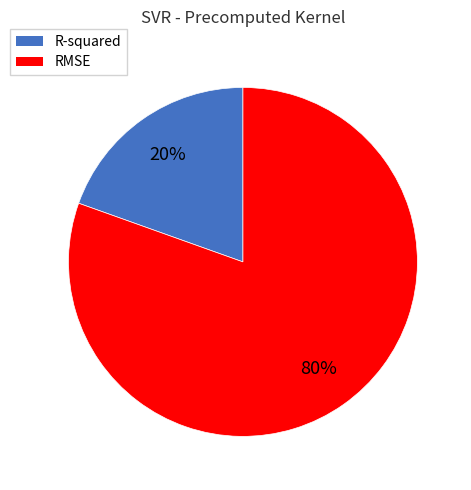

How many slices are in this pie chart?

2